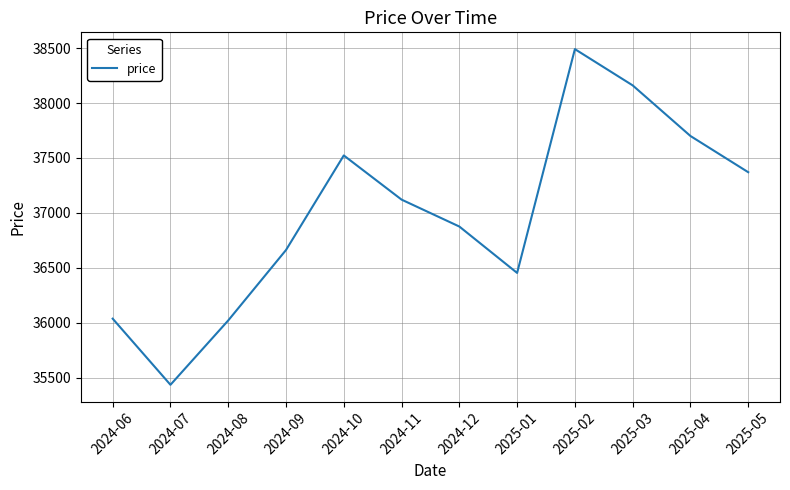

The value at 2025-02 is 38491.1. True or false?

True